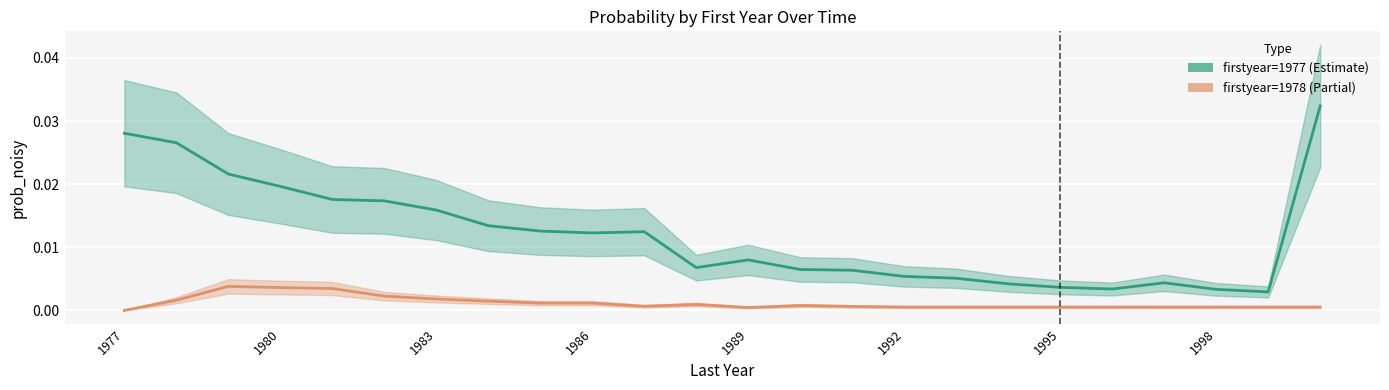

At which label is 1977 closest to 0?

1999